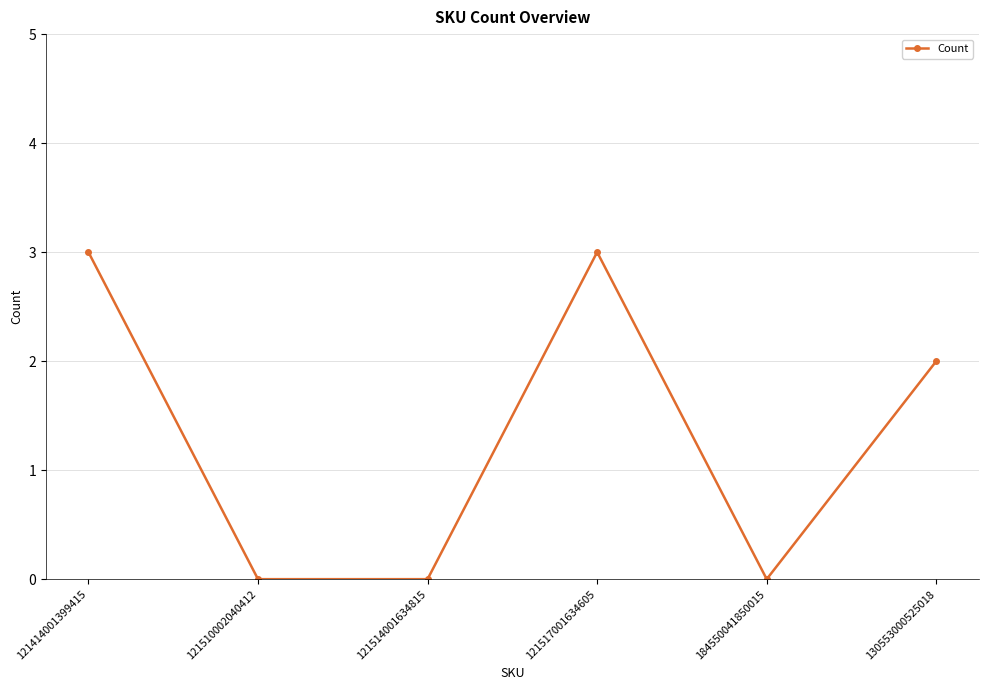

What is the change in value from 121510002040412 to 121517001634605?

+3